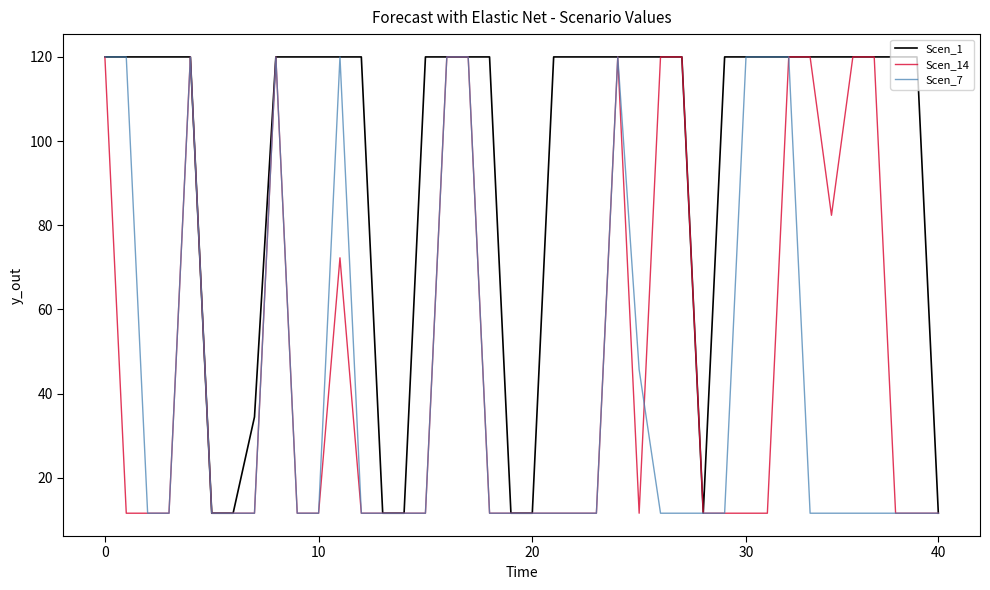

What is the minimum value shown in the chart?

11.6